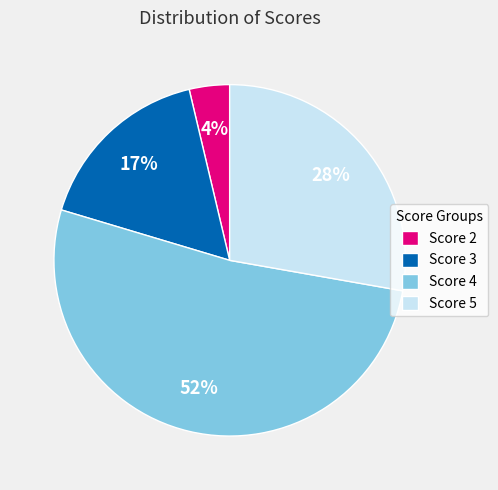

Which category has the smallest portion of the pie?

Score 2